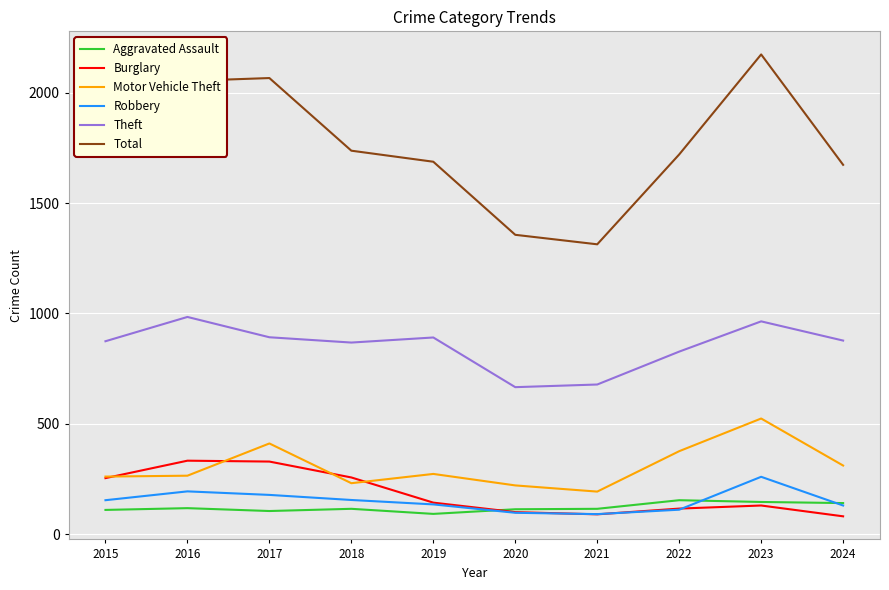

What is the lowest value of the Motor Vehicle Theft series?

193